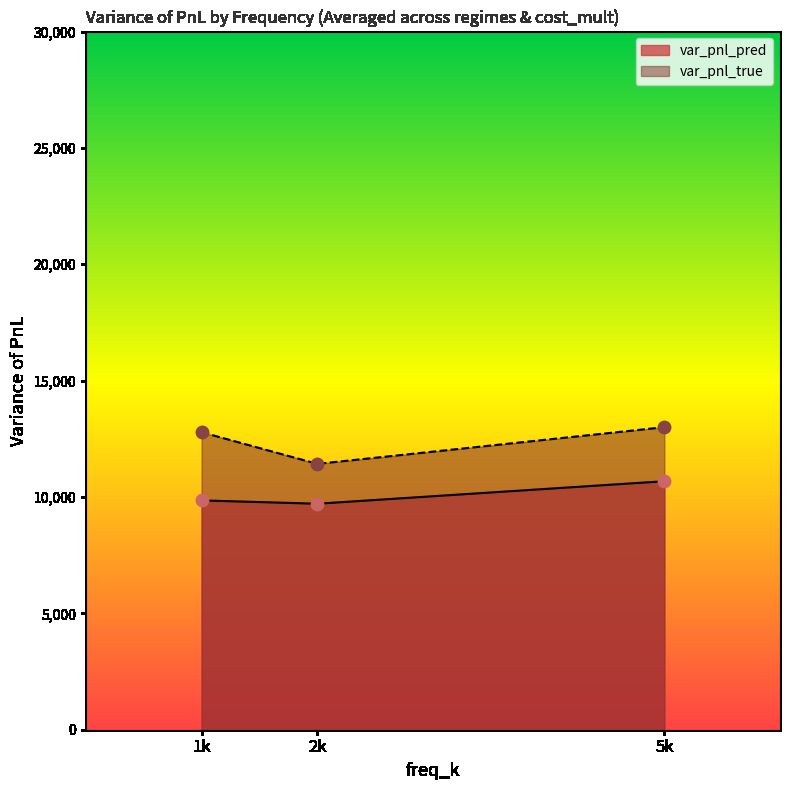

Which series contains the highest Y value?

var_pnl_true